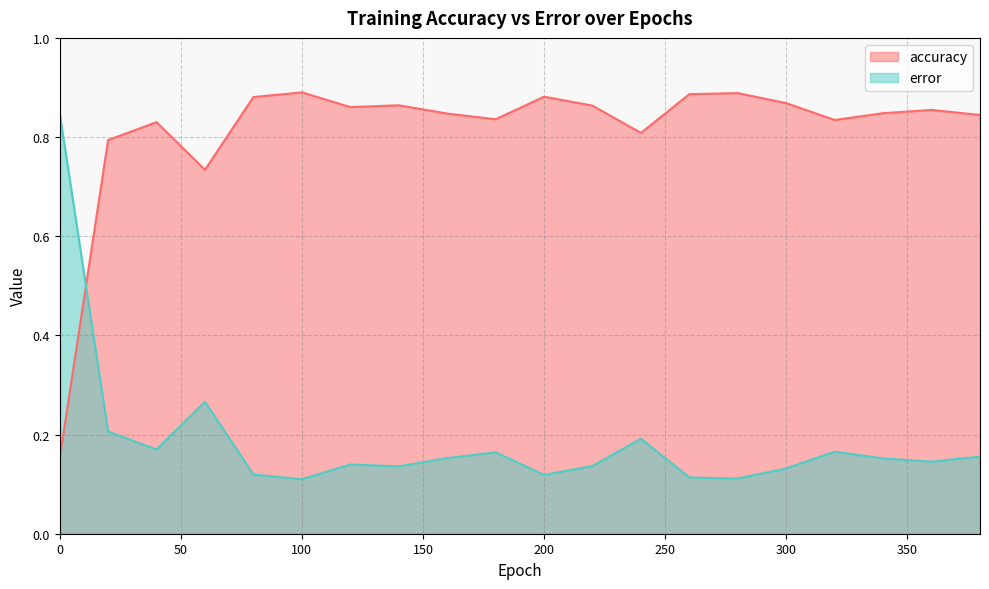

True or false: accuracy and error cross at least once.

True